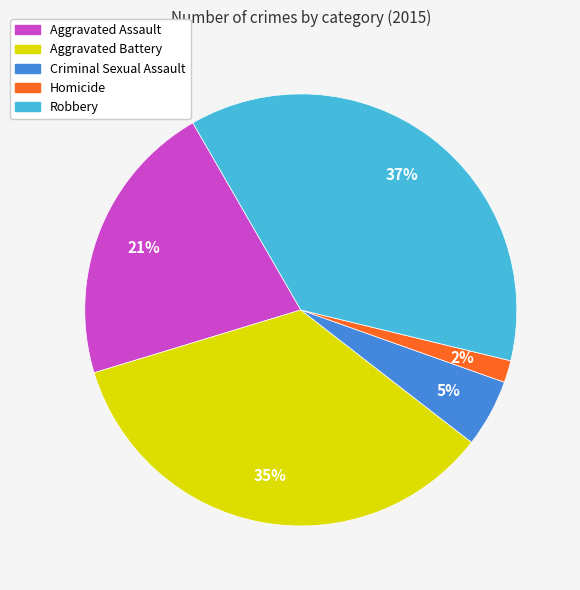

Approximately how many times larger is the value at Aggravated Assault compared to Aggravated Battery?

0.6